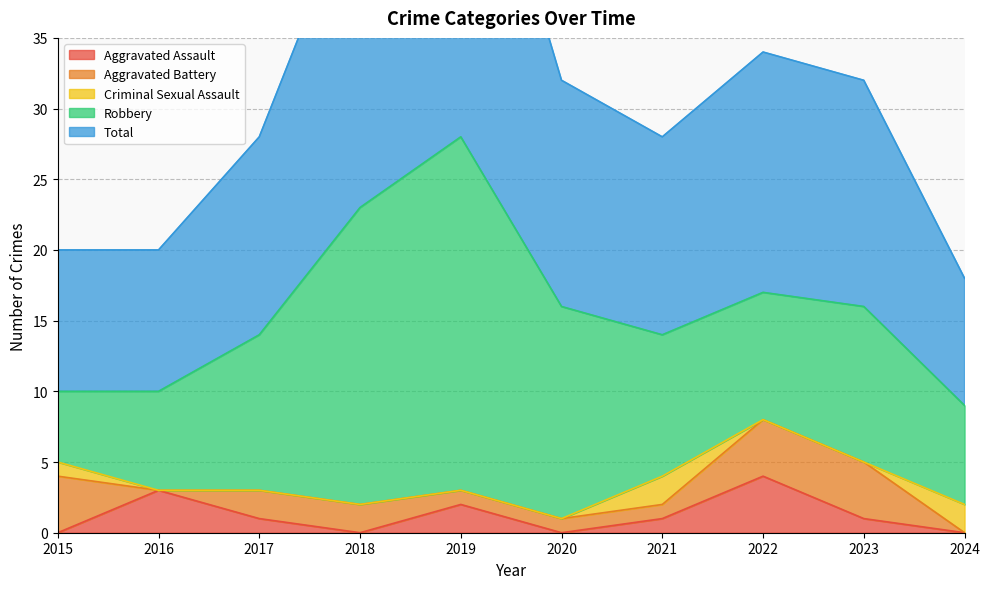

How many data points in Criminal Sexual Assault are above 0?

3